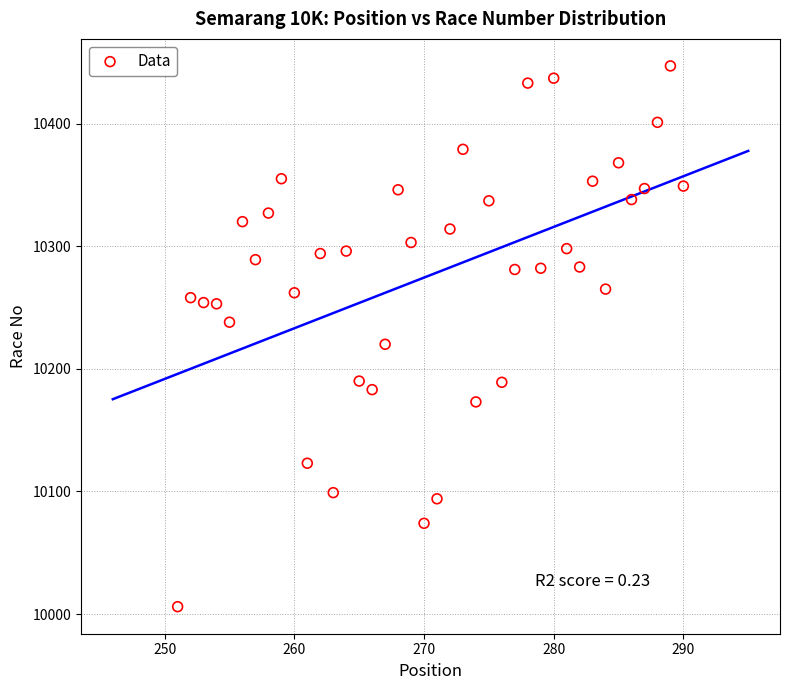

What Y value in the scatter plot is closest to 10226?

10220